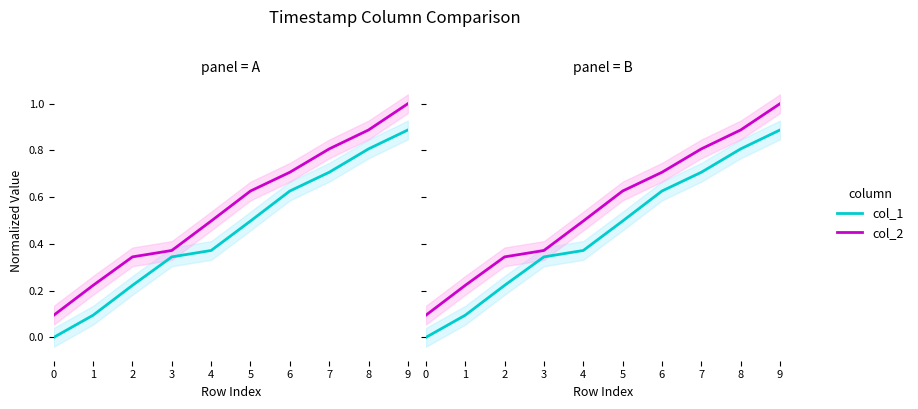

Is it true that col_1 equals 0.9 at 9?

True